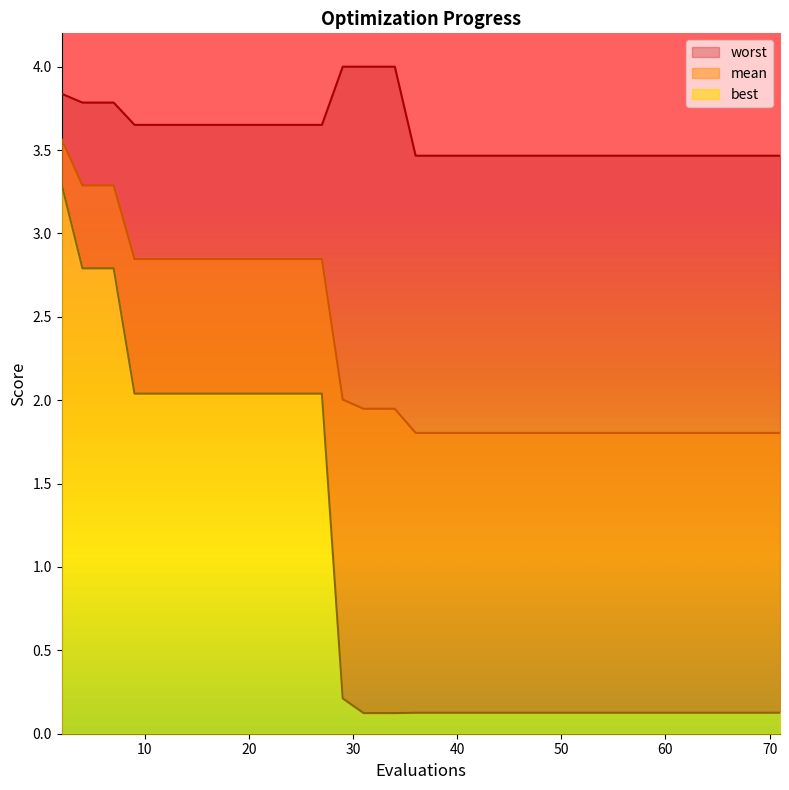

What is the sum of the worst values at 19 and 44?

7.1